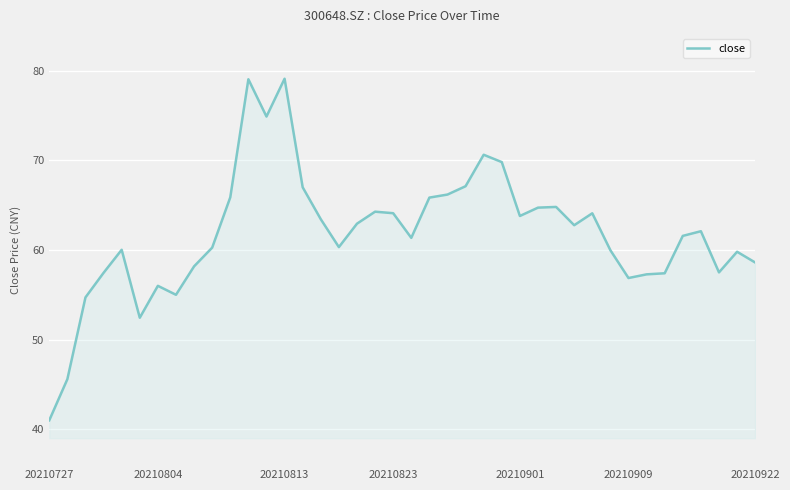

What is the minimum value shown in the chart?

41.0